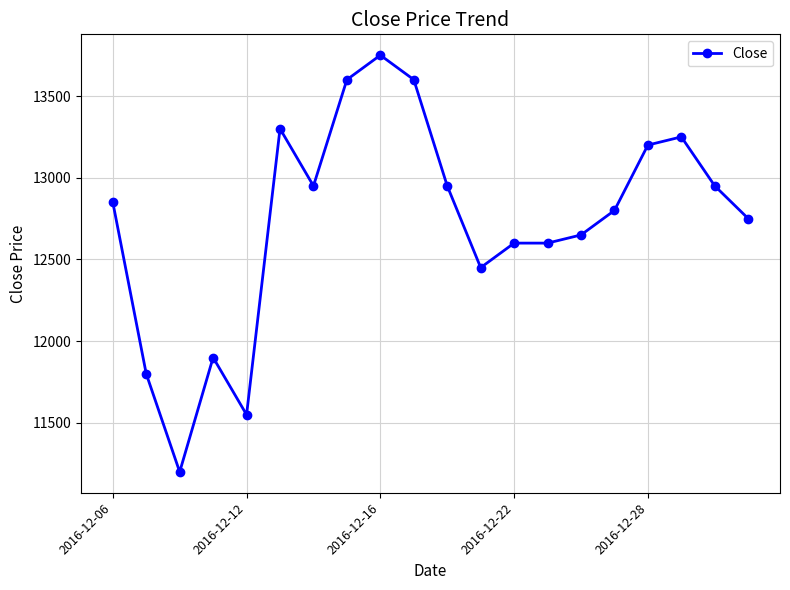

What is the value of the 18th point from the left?

13250